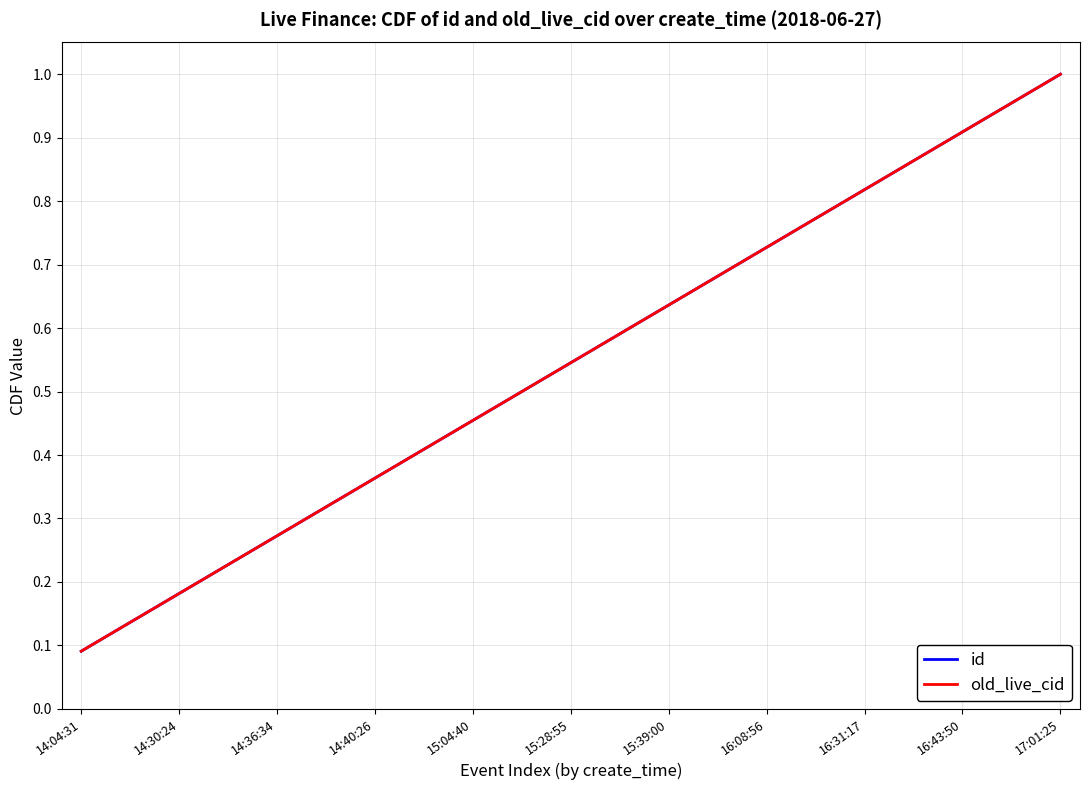

Rank the categories by old_live_cid value from highest to lowest.

17:01:25, 16:43:50, 16:31:17, 16:08:56, 15:39:00, 15:28:55, 15:04:40, 14:40:26, 14:36:34, 14:30:24, 14:04:31